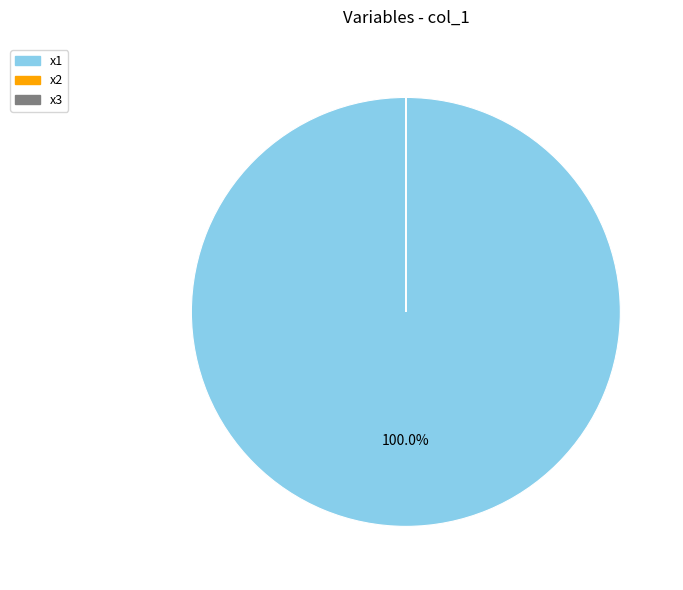

Which slice represents more than half of the pie?

x1